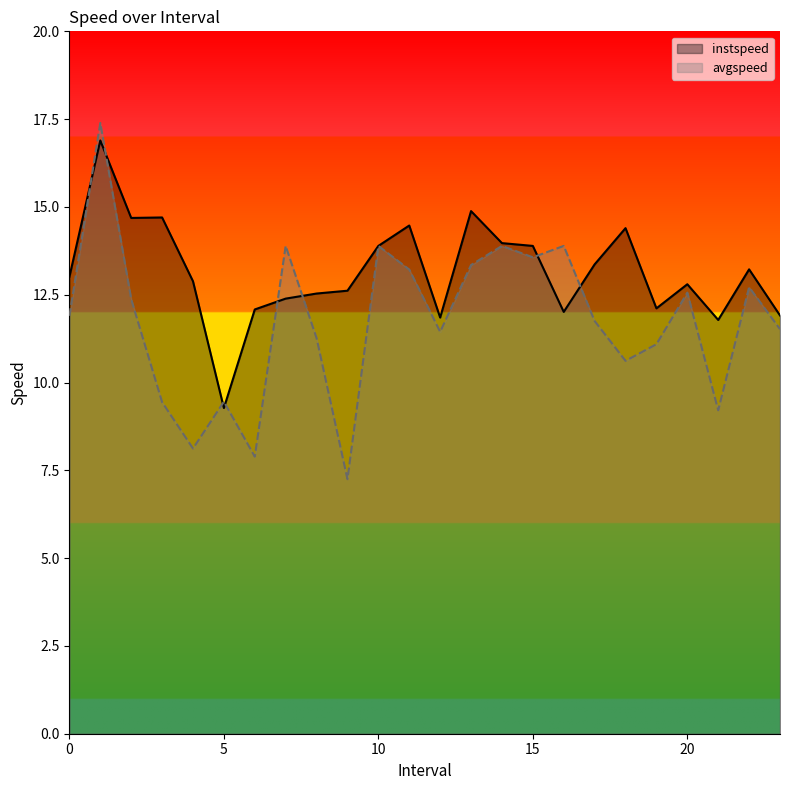

How many times do instspeed and avgspeed cross each other?

8